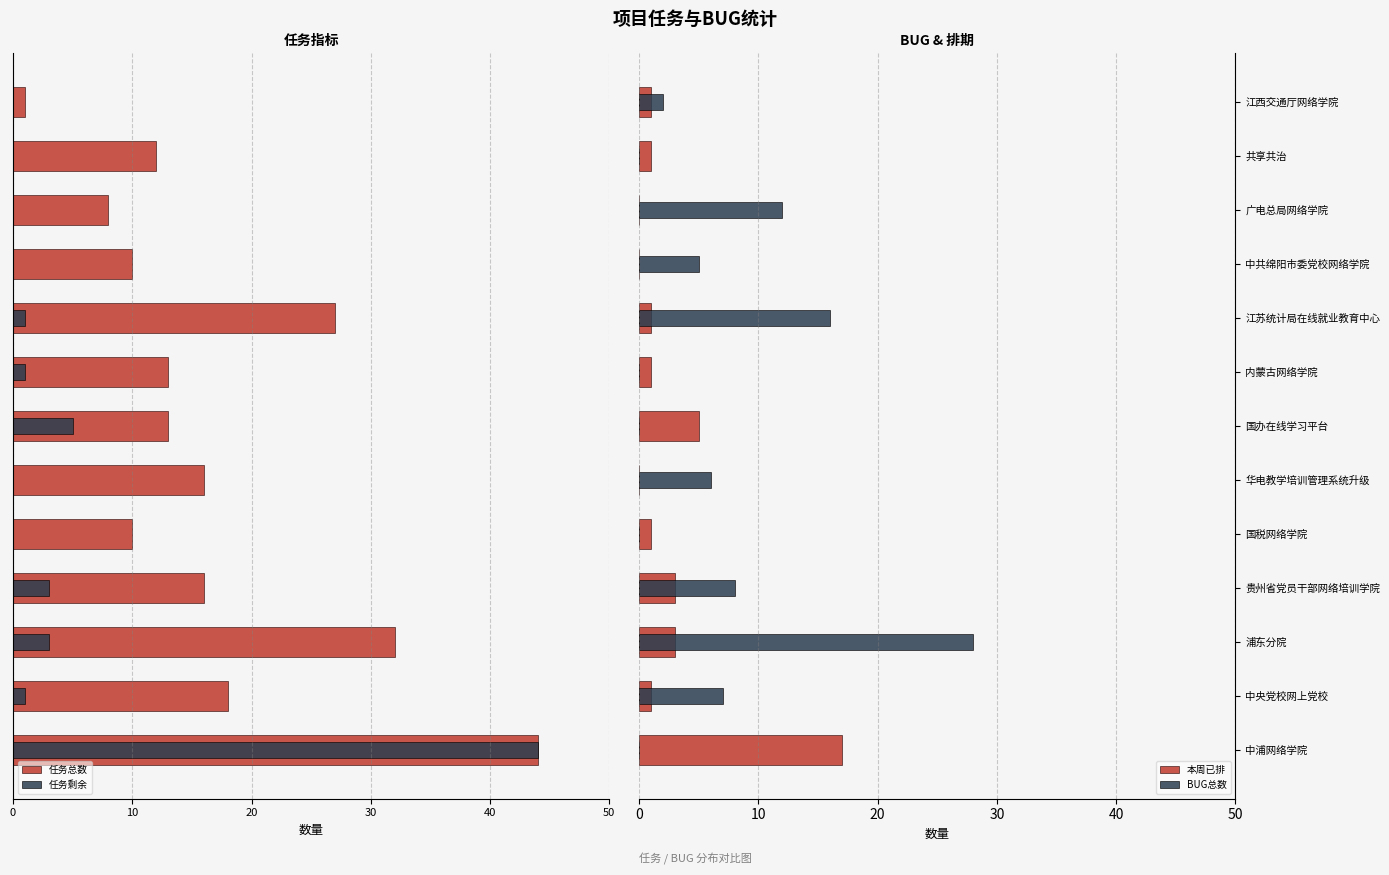

The value of 任务剩余 at 江西交通厅网络学院 is -29. True or false?

False